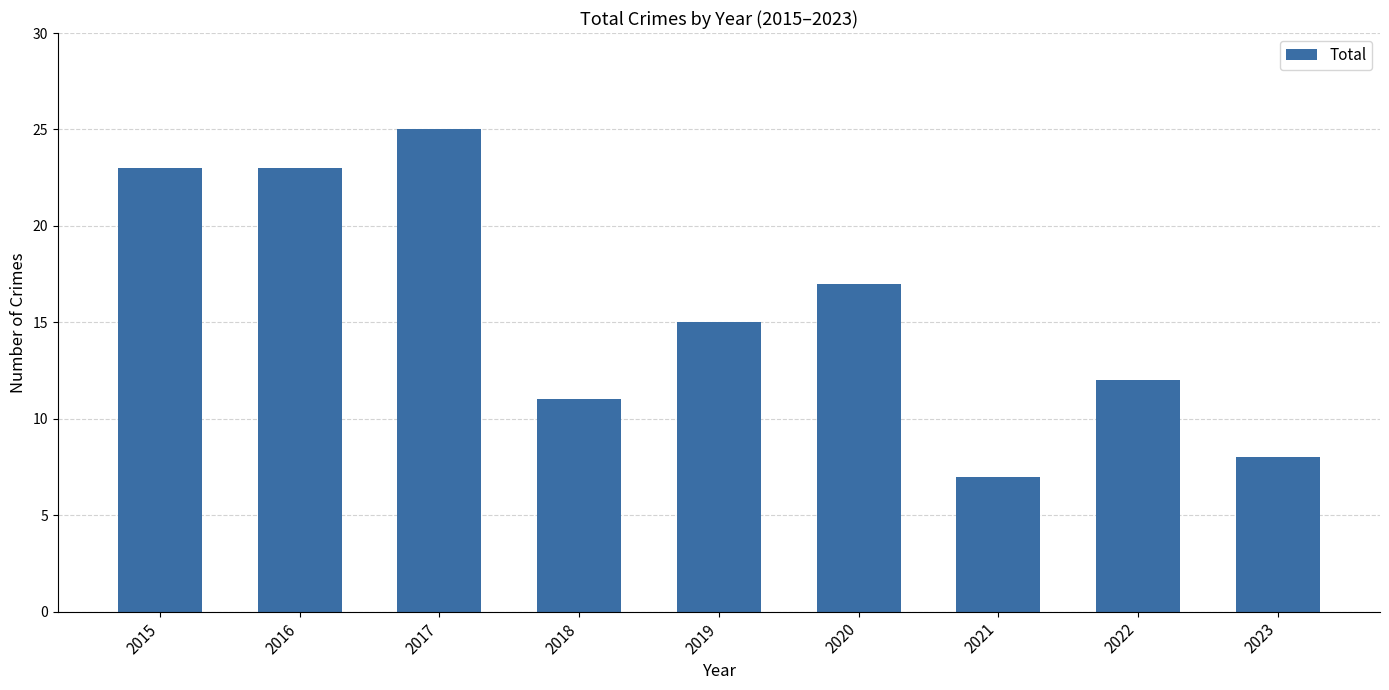

What is the difference between the maximum and minimum values?

18